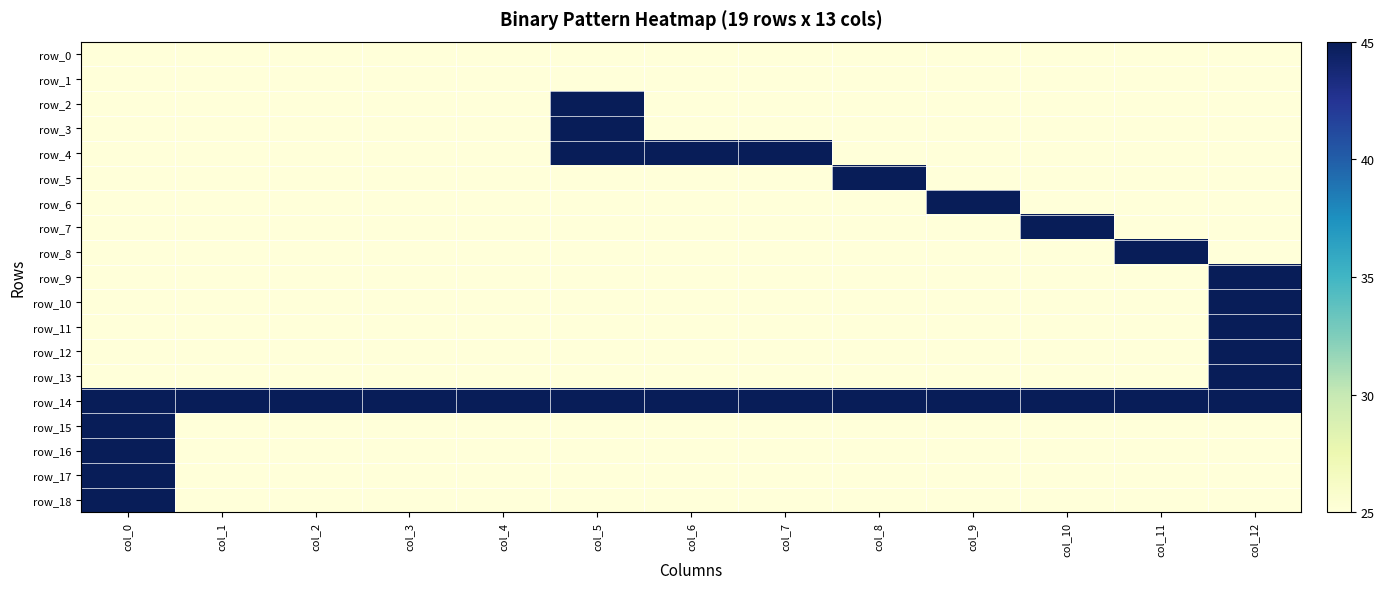

Is it true that row_9 equals 25 at col_4?

True